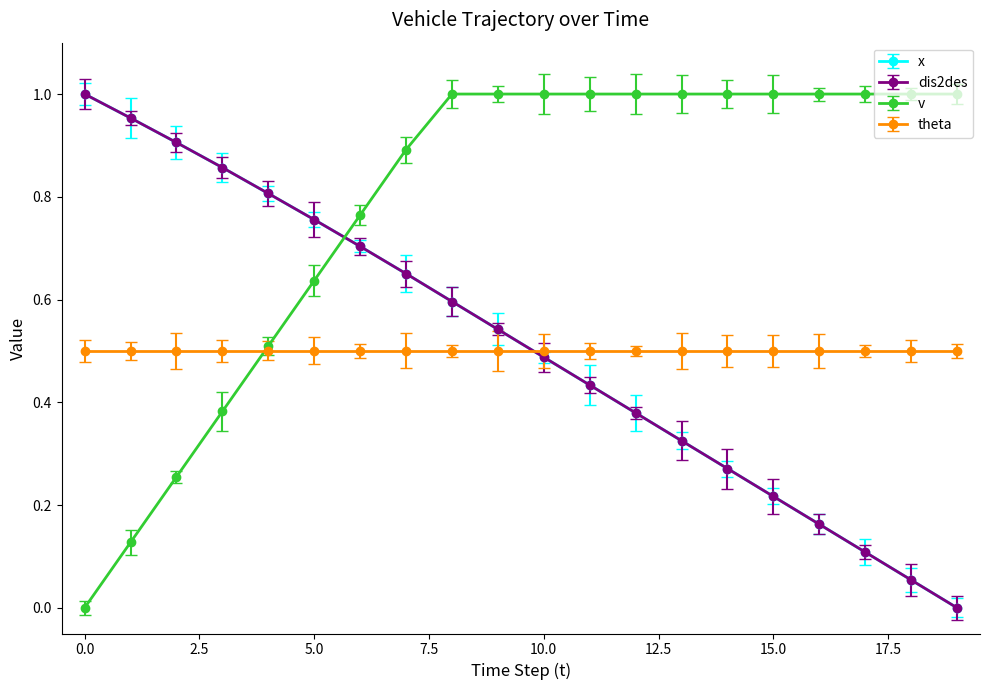

At how many categories does at least one series exceed 0?

20